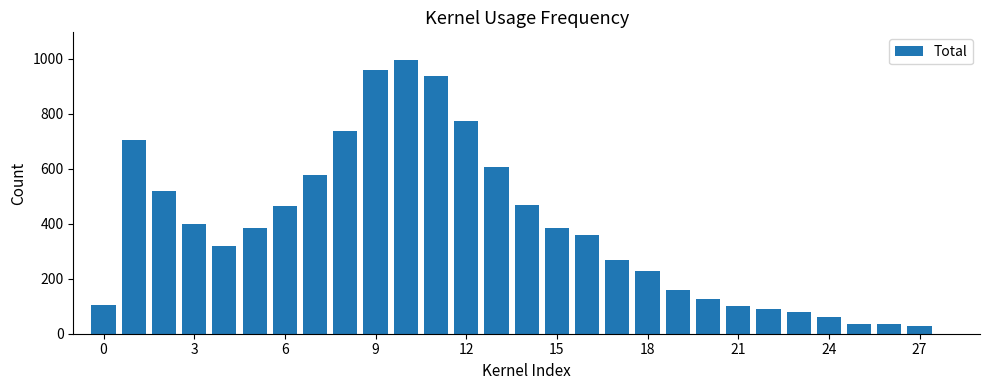

What is the greatest value displayed?

997